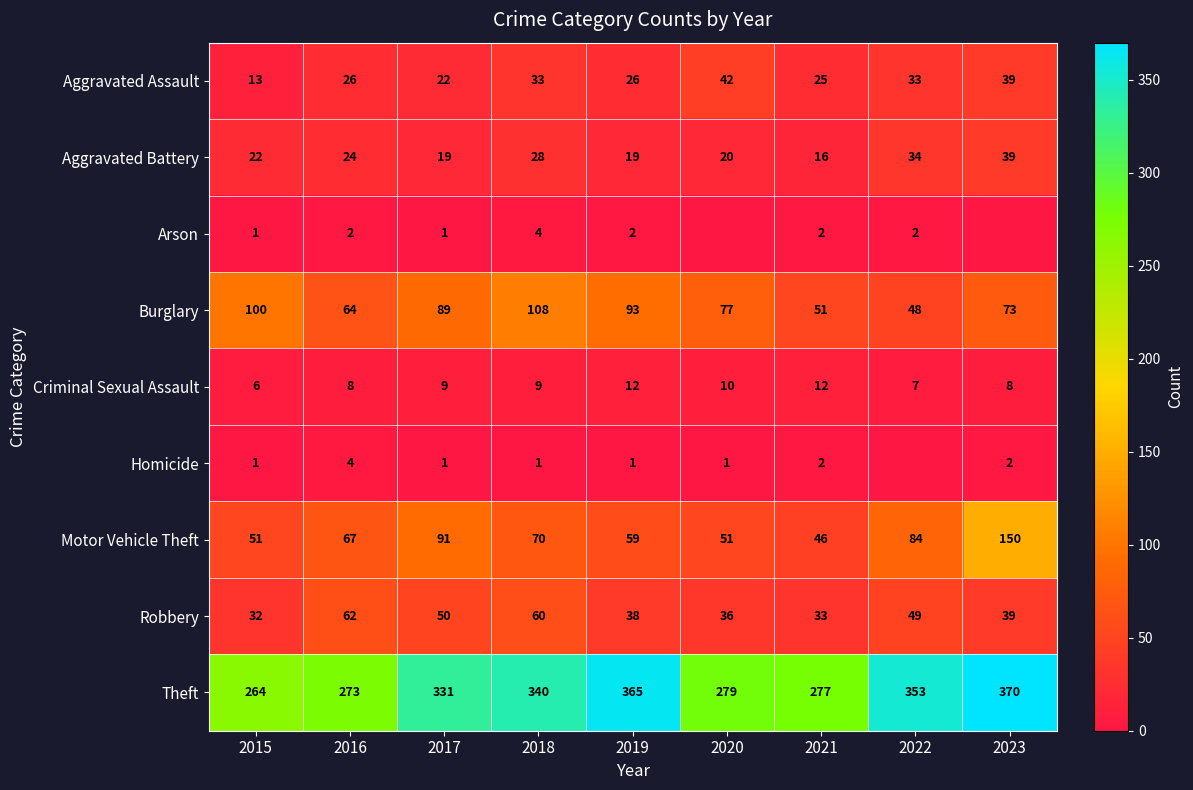

What is the maximum value for Aggravated Battery?

39